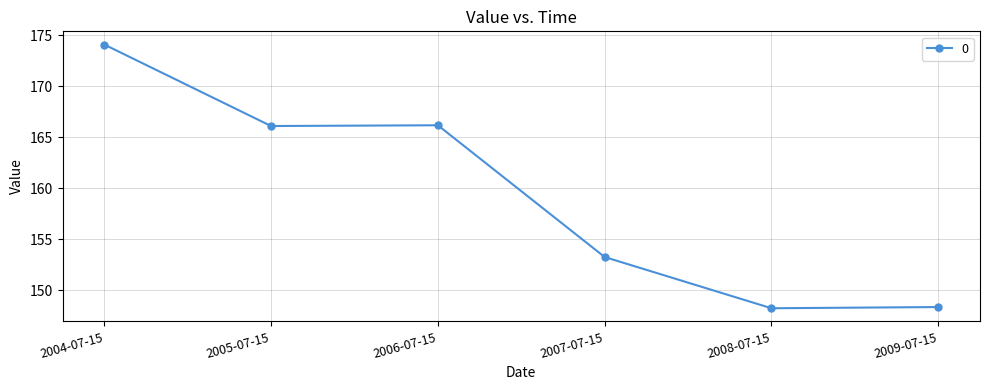

What is the value of the 6th point from the left?

148.3